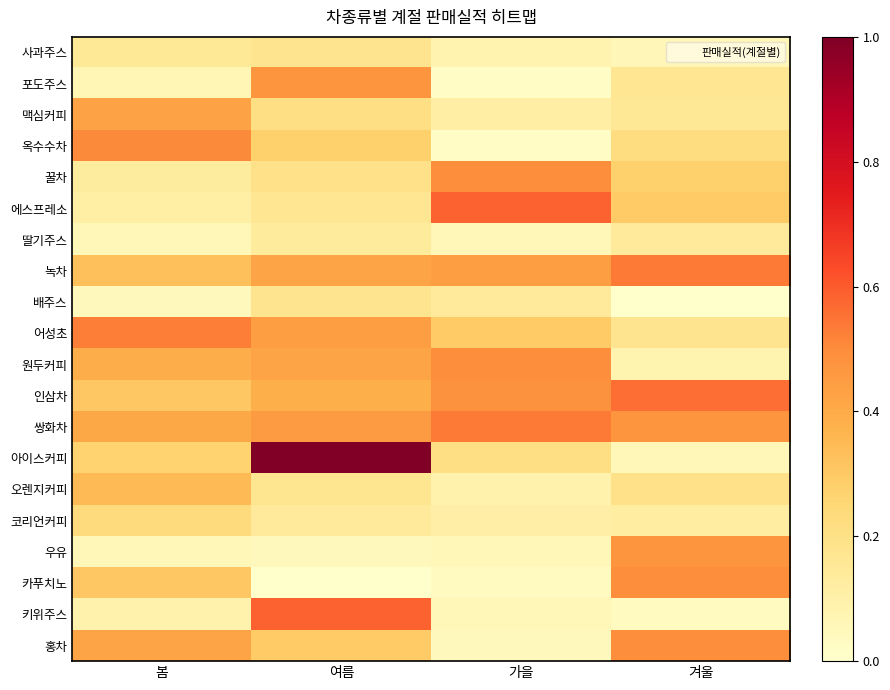

What is the maximum value shown in the chart?

1.0